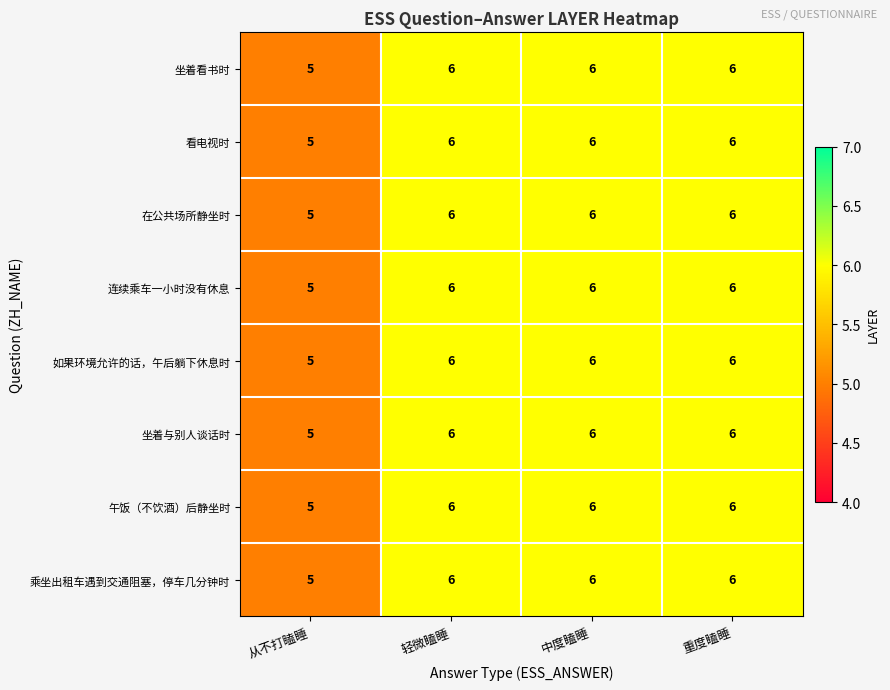

How many data points in 午饭（不饮酒）后静坐时 are less than 6?

1